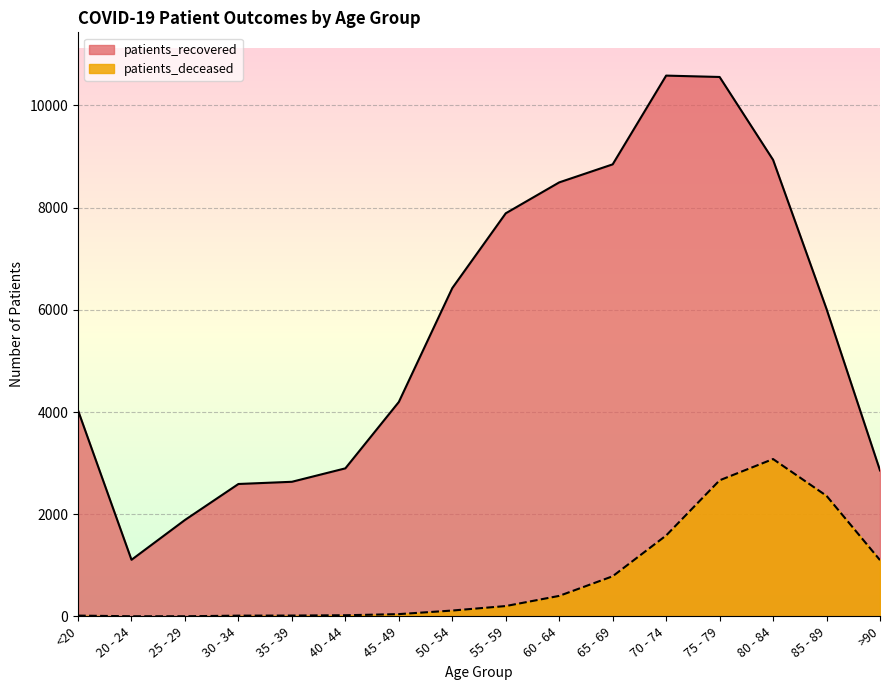

True or false: patients_recovered has more than 2 interior local peaks.

False